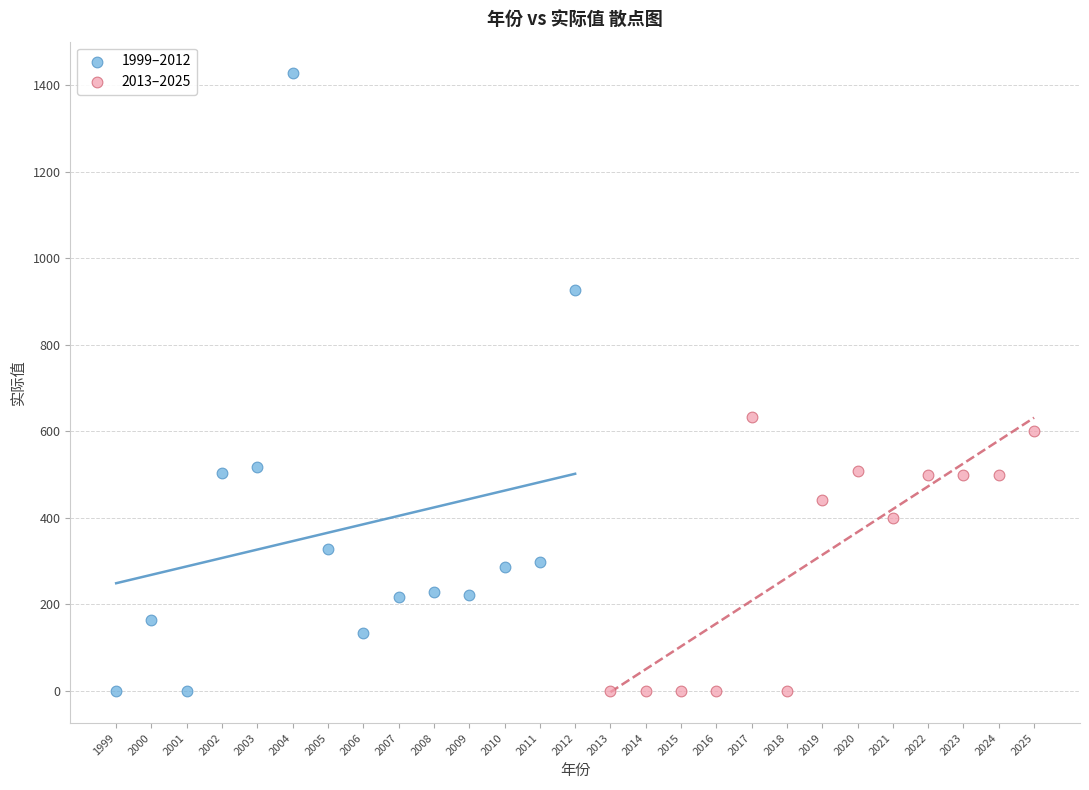

Which series has the widest spread of Y values?

1999–2012